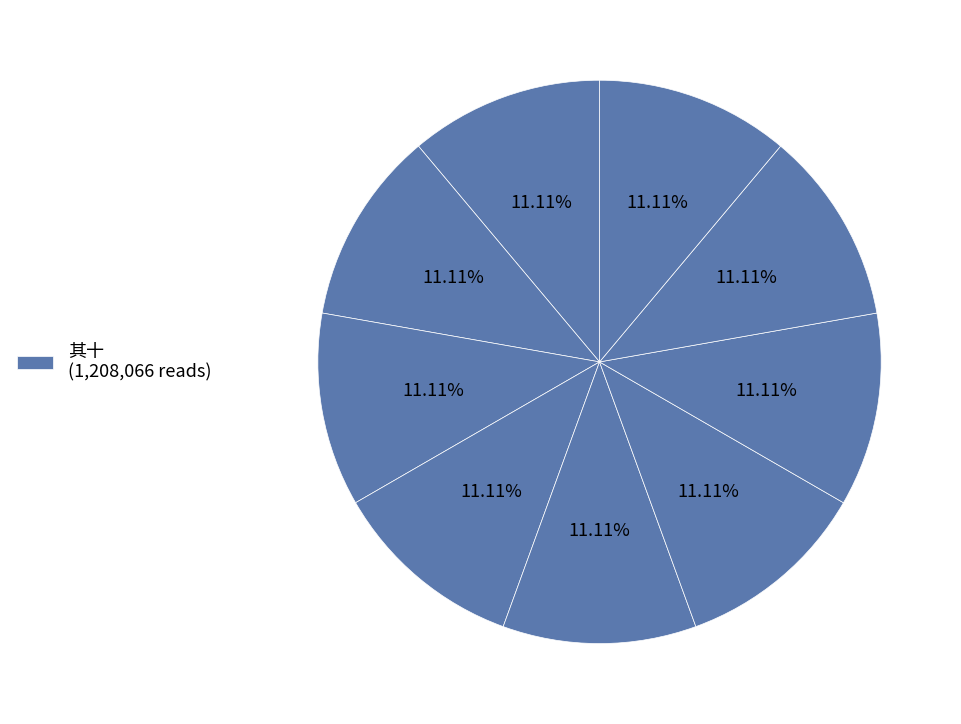

Does any single category account for the majority?

No